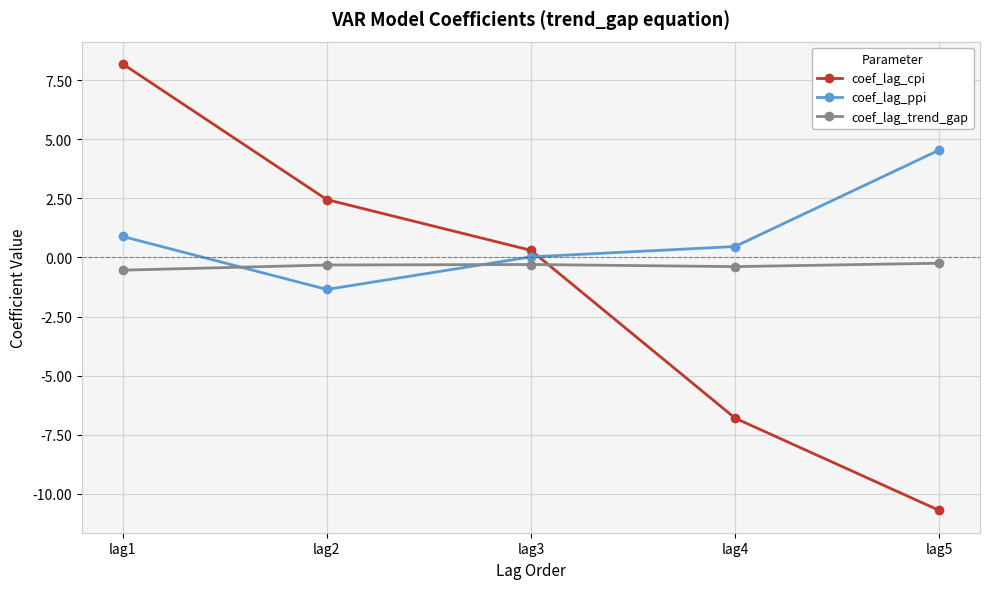

Is it true that coef_lag_ppi equals 0.9 at lag1?

True